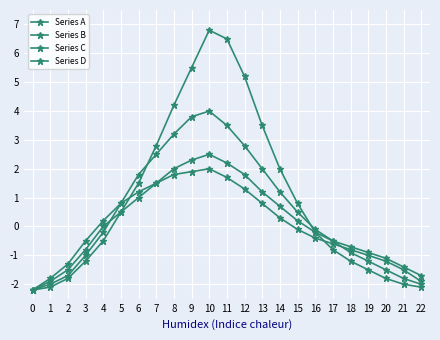

The value of Series B at 0 is -0.7. True or false?

False